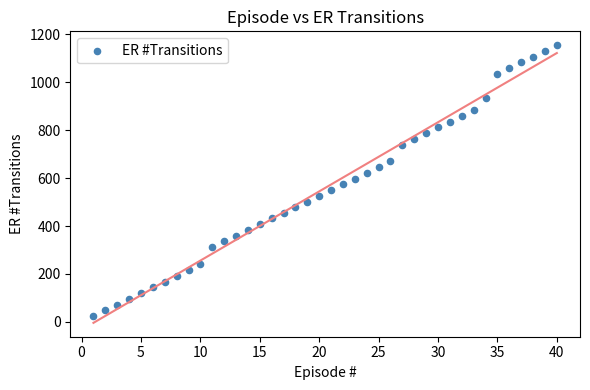

What is the range of X values (max minus min)?

39